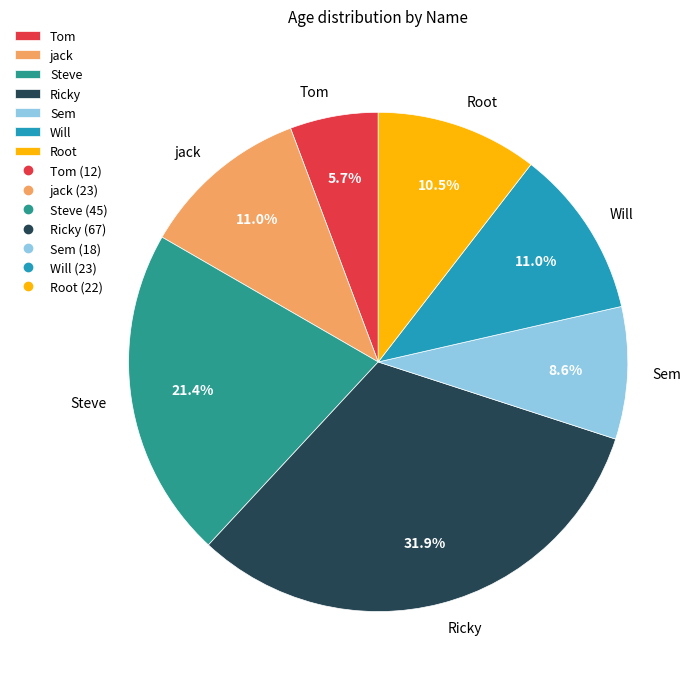

Does Tom represent more than half of the total?

No